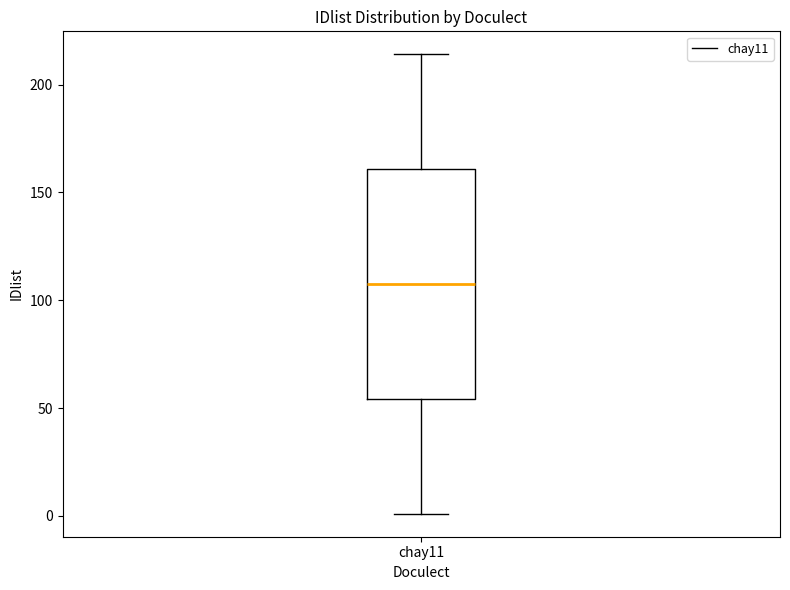

Transcribe this box plot: give where the median line is, the range the box spans, and where the two whiskers end, as read against the y-axis. The values are not printed on the chart, so give them approximately, as read against the axis.

median 110, box 55 to 160, whiskers 0 to 215